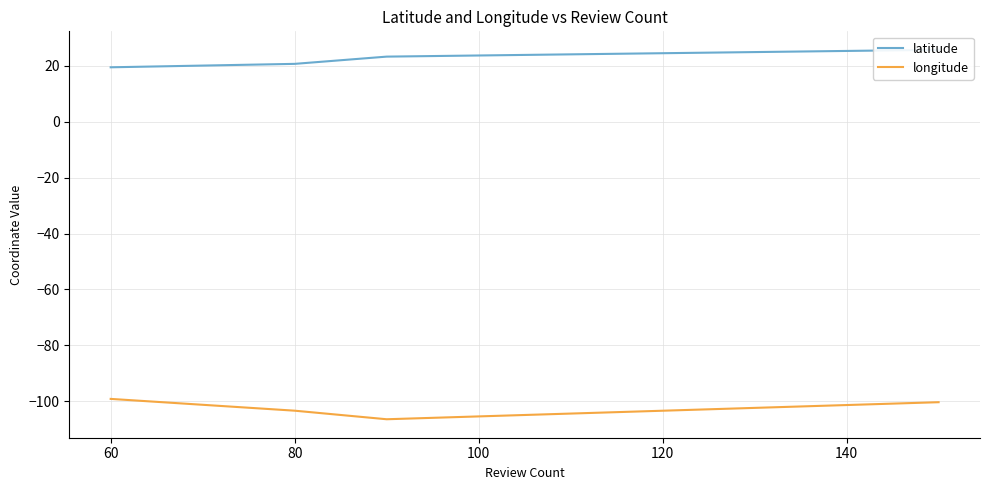

What is the lowest value of the longitude series?

-106.4